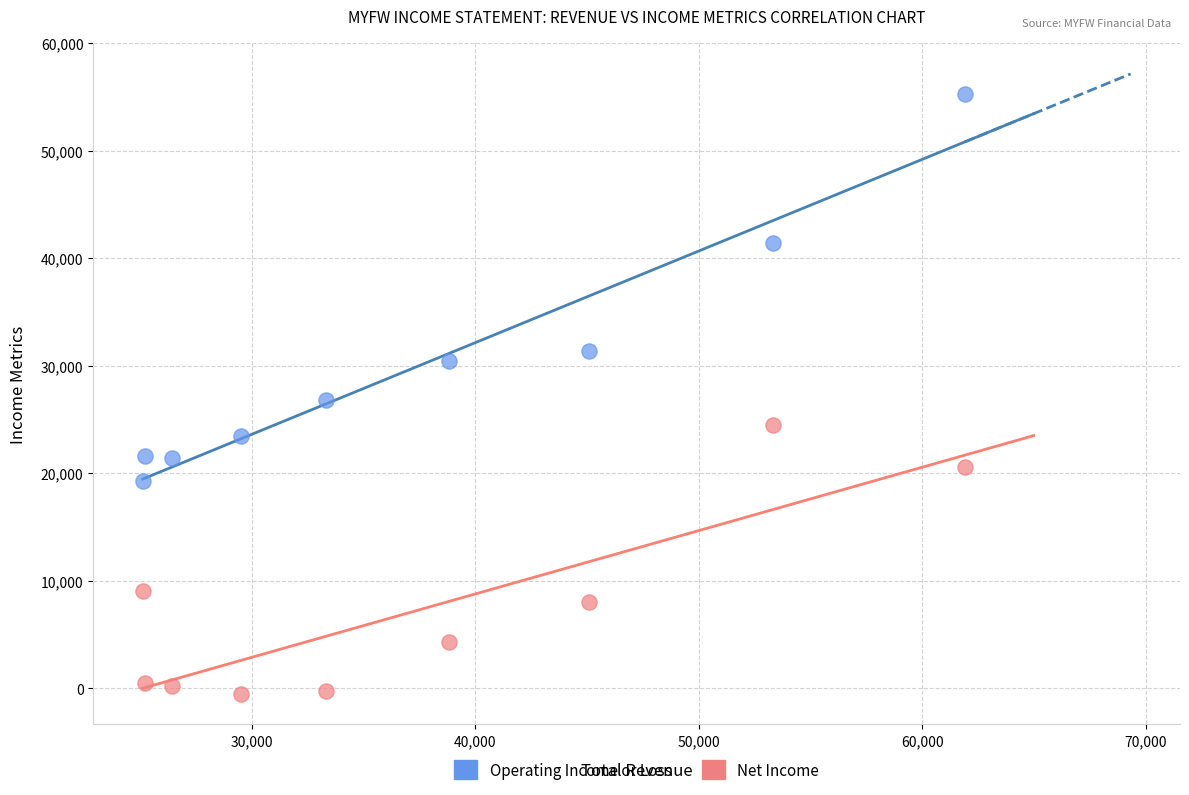

In the Operating Income or Loss series, what Y value is closest to 37300?

41400